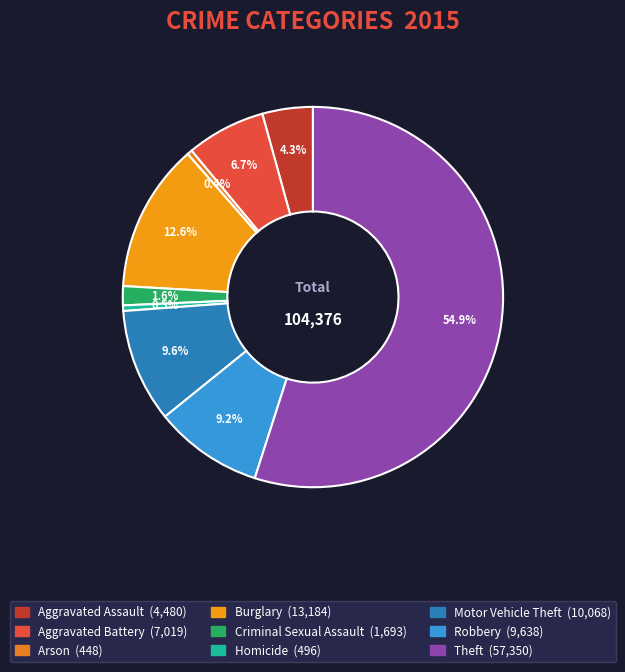

Approximately how many times larger is the value at Burglary compared to Aggravated Battery?

1.9